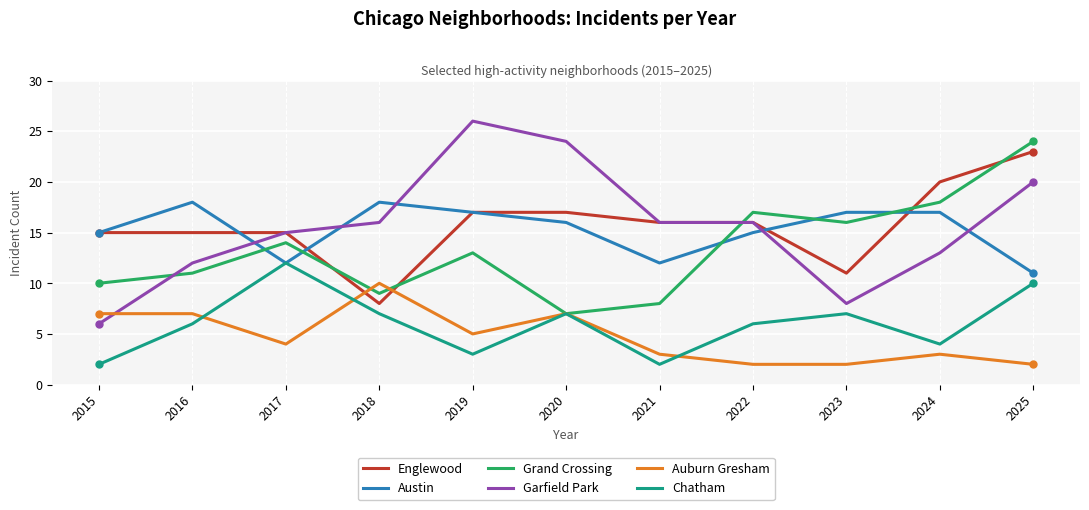

Is the value of Englewood at 2016 greater than the value of Garfield Park at 2018?

No